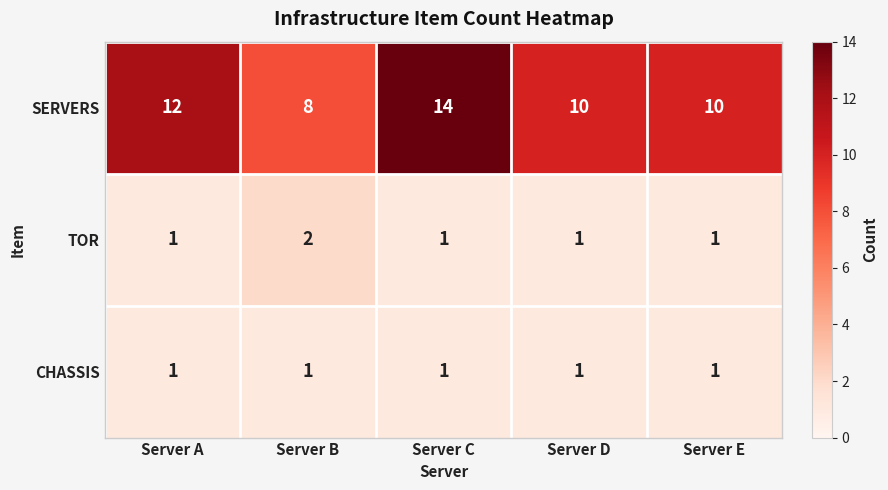

Which series has the largest range (max minus min)?

SERVERS